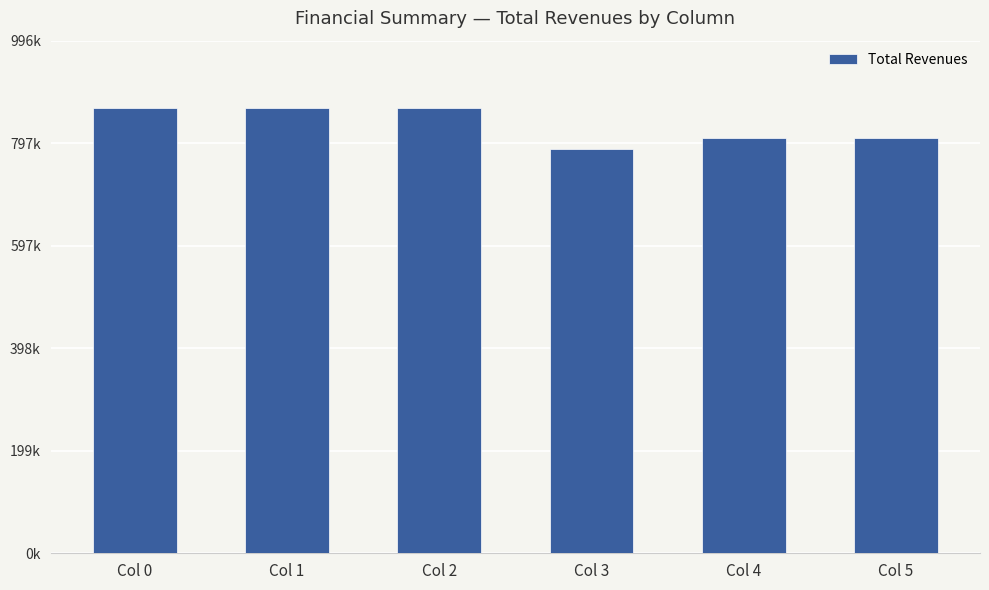

The value at Col 0 is 866614.8. True or false?

True